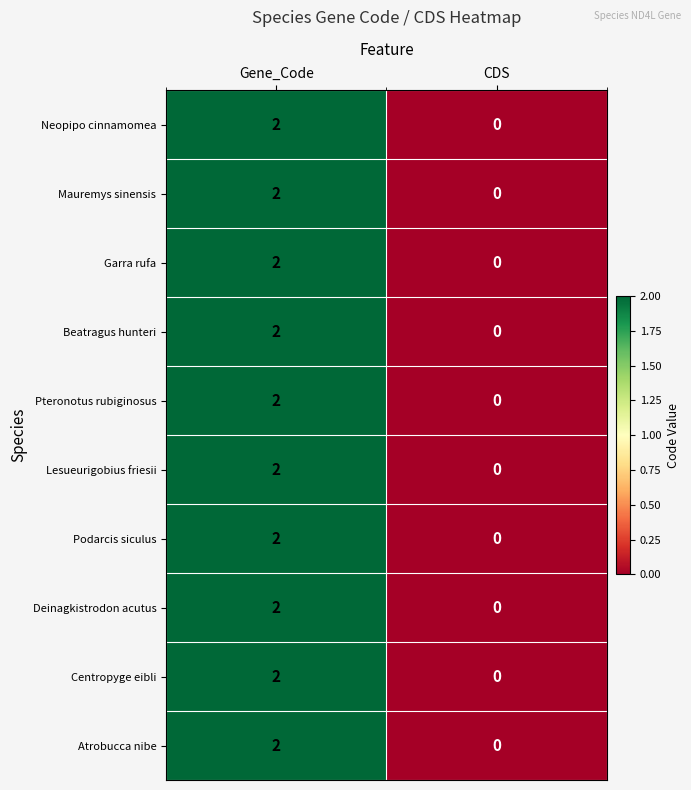

Which category has the lowest value in the Podarcis siculus series?

CDS